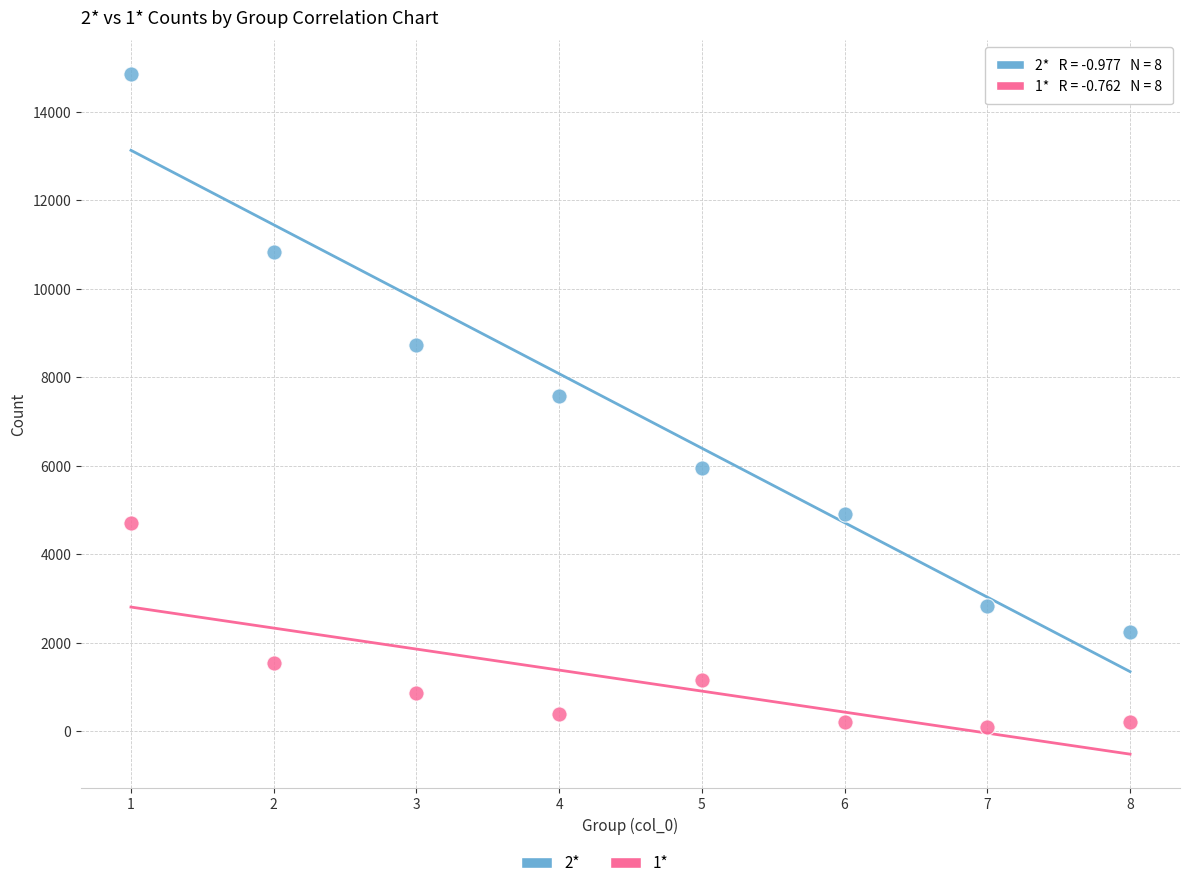

Across all data points, what is the range of X values (max minus min)?

7